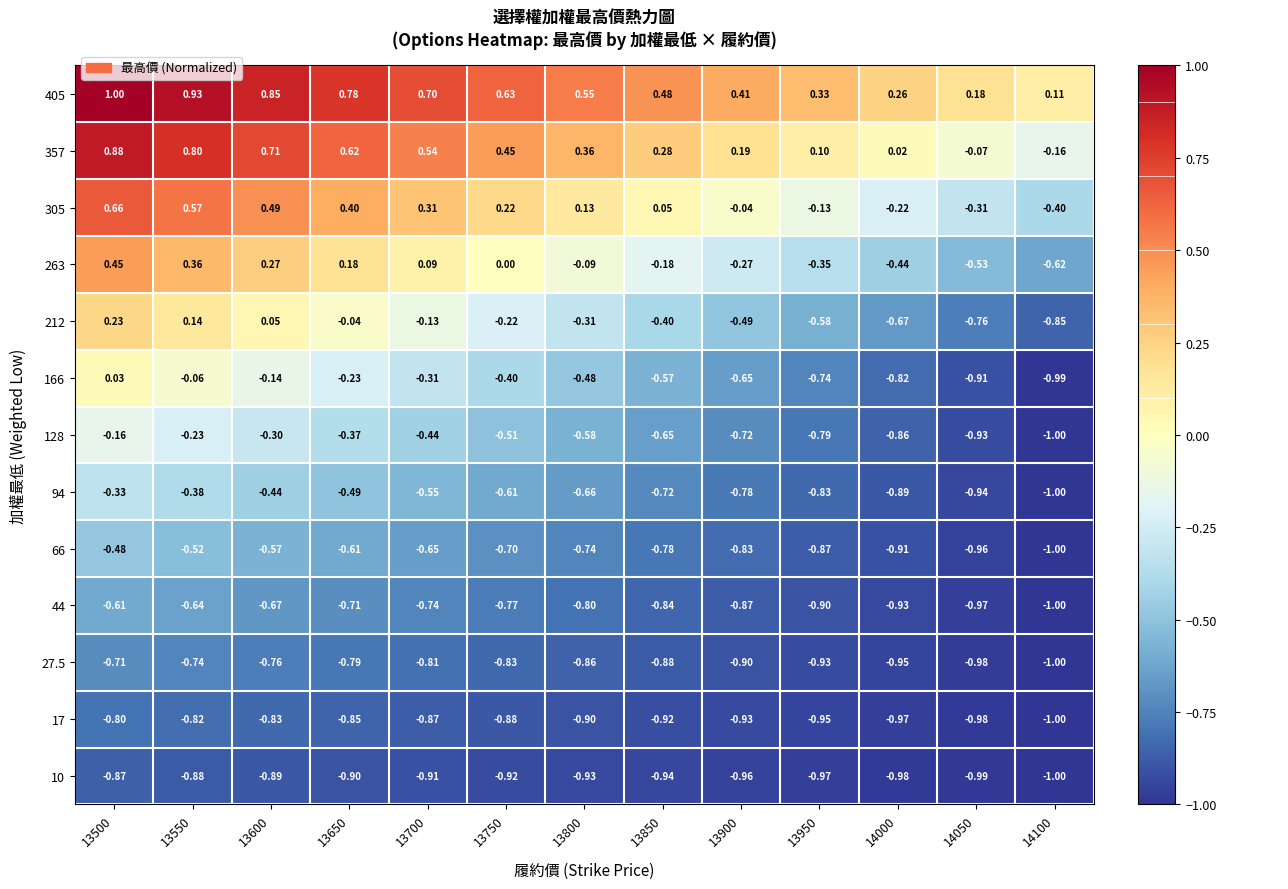

How many series are shown in this chart?

13